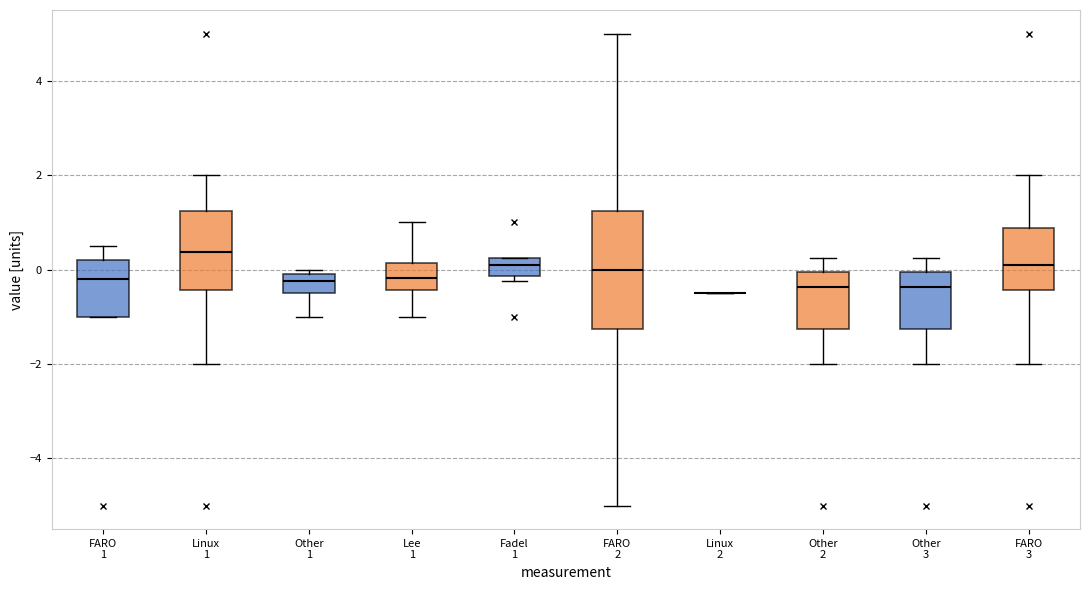

Reading left to right, read every box against the y-axis: the position of its median line, the range the box covers, and the ends of its whiskers. The values are not printed on the chart, so give them approximately, as read against the axis.

FARO 1: median -0.2, box -1.0 to 0.2, whiskers -1.0 to 0.6
Linux 1: median 0.4, box -0.4 to 1.2, whiskers -2.0 to 2.0
Other 1: median -0.2, box -0.4 to 0.0, whiskers -1.0 to 0.0 (just above the box's upper edge)
Lee 1: median -0.2, box -0.4 to 0.2, whiskers -1.0 to 1.0
Fadel 1: median 0.2 (inside the box), box -0.2 to 0.2, whiskers -0.2 (just below the box's lower edge) to 0.2
FARO 2: median 0.0, box -1.2 to 1.2, whiskers -5.0 to 5.0
Linux 2: box collapsed to a line at -0.4, whiskers -0.4 to -0.4
Other 2: median -0.4, box -1.2 to 0.0, whiskers -2.0 to 0.2
Other 3: median -0.4, box -1.2 to 0.0, whiskers -2.0 to 0.2
FARO 3: median 0.2, box -0.4 to 0.8, whiskers -2.0 to 2.0